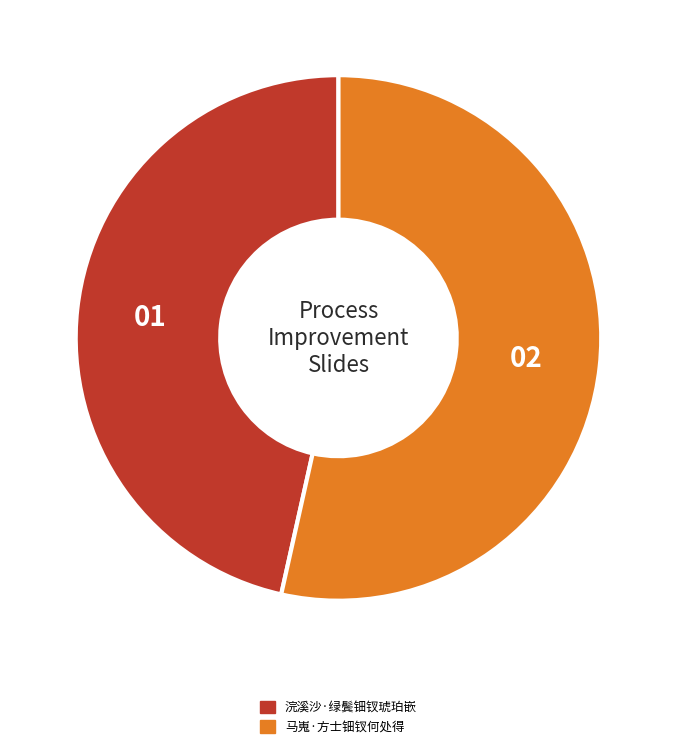

How many segments does this pie chart have?

2